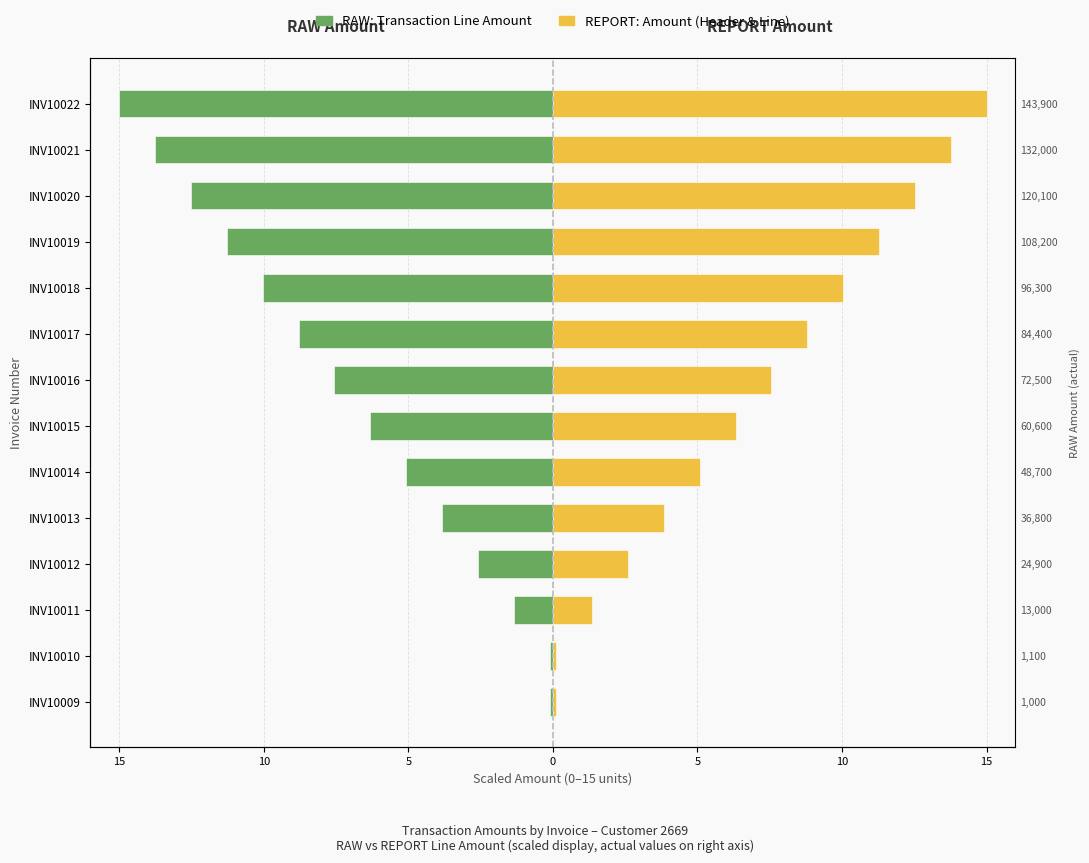

How many bars are there in each group?

2